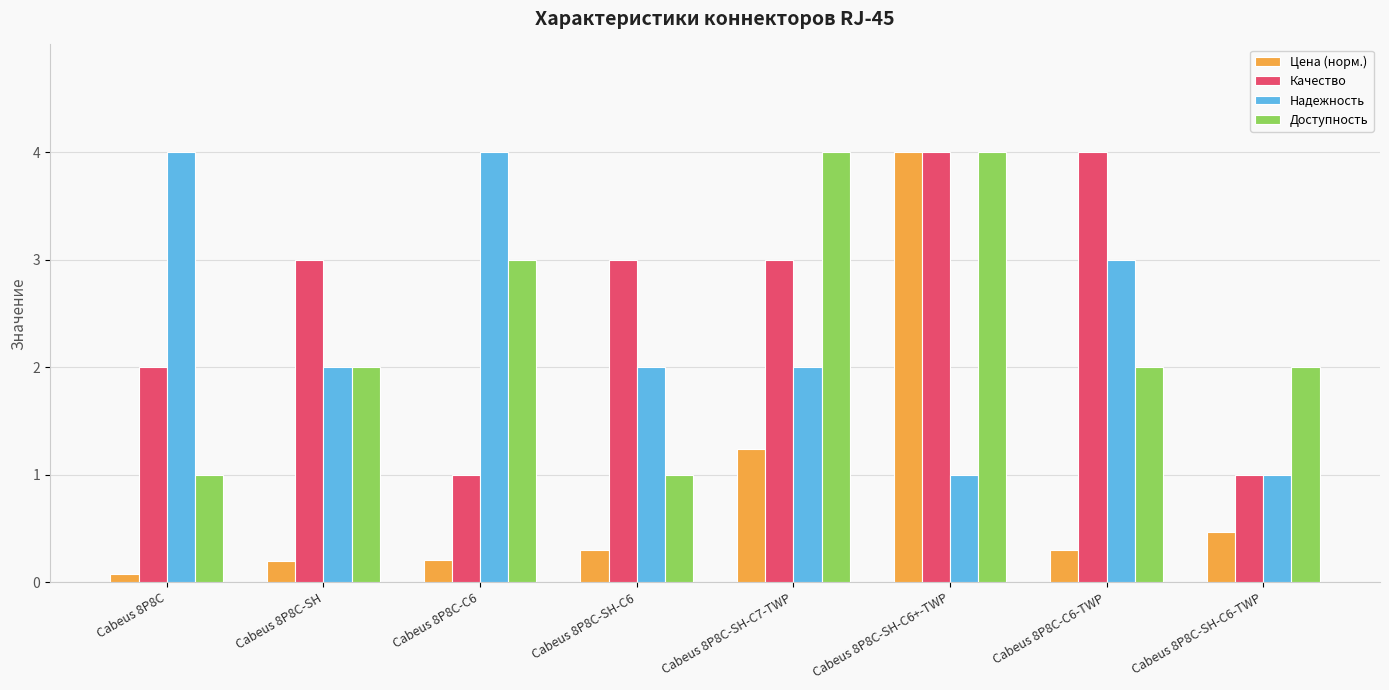

At Cabeus 8P8C-SH-C7-TWP, list the series in order from largest to smallest.

Доступность, Качество, Надежность, Цена (норм.)